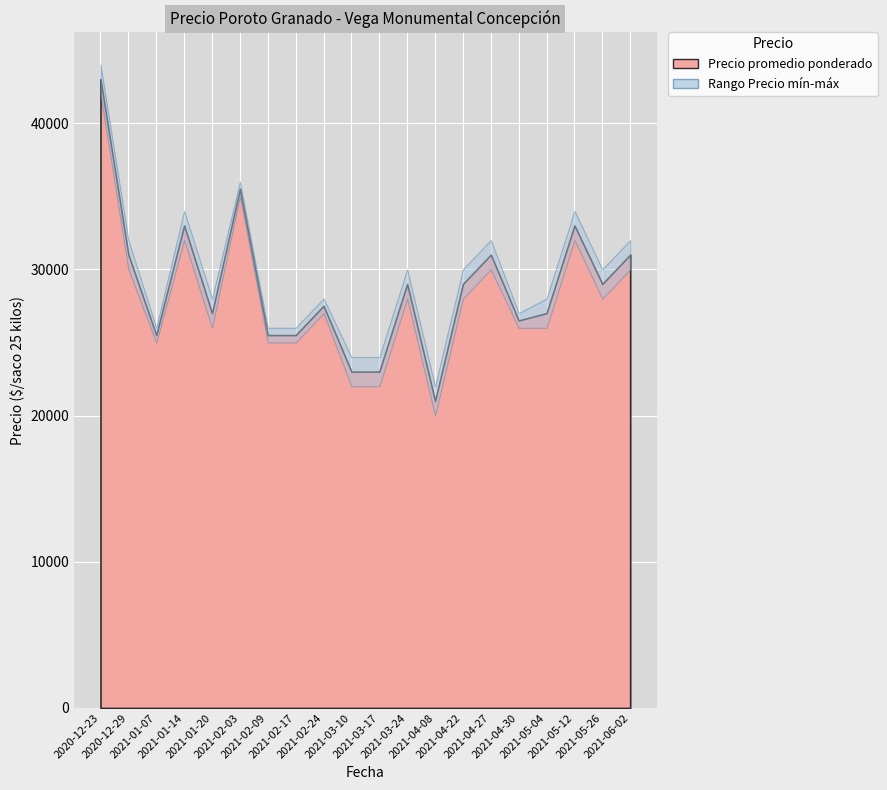

True or false: Precio máximo and Precio promedio ponderado cross at least once.

False